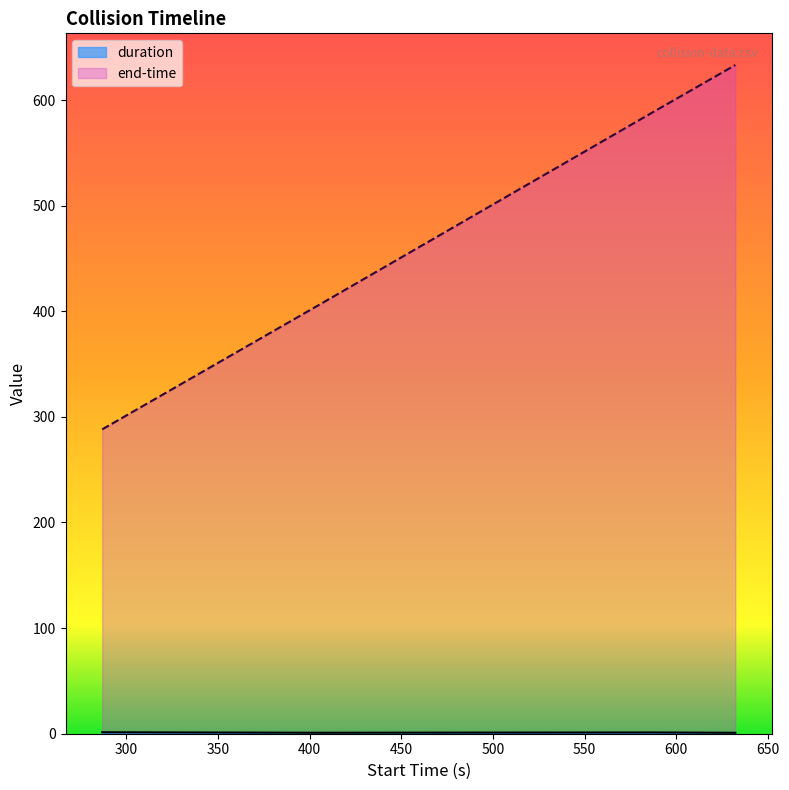

How many values in the duration series exceed 1?

3